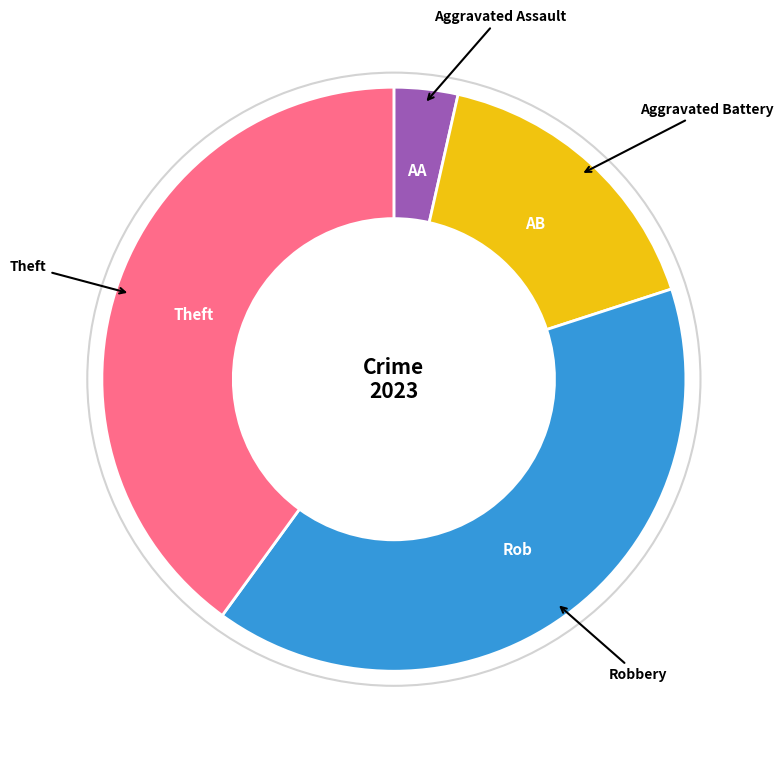

How many segments does this pie chart have?

4